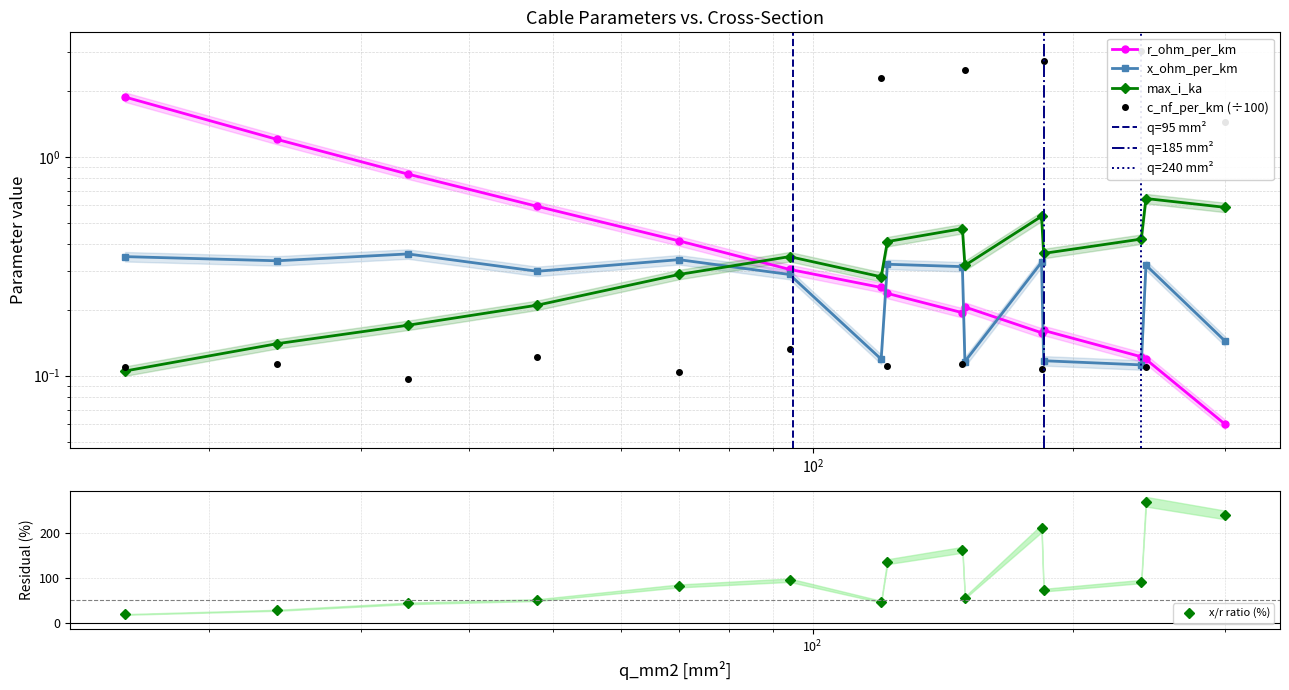

How many interior local valleys does the c_nf_per_km series have?

5